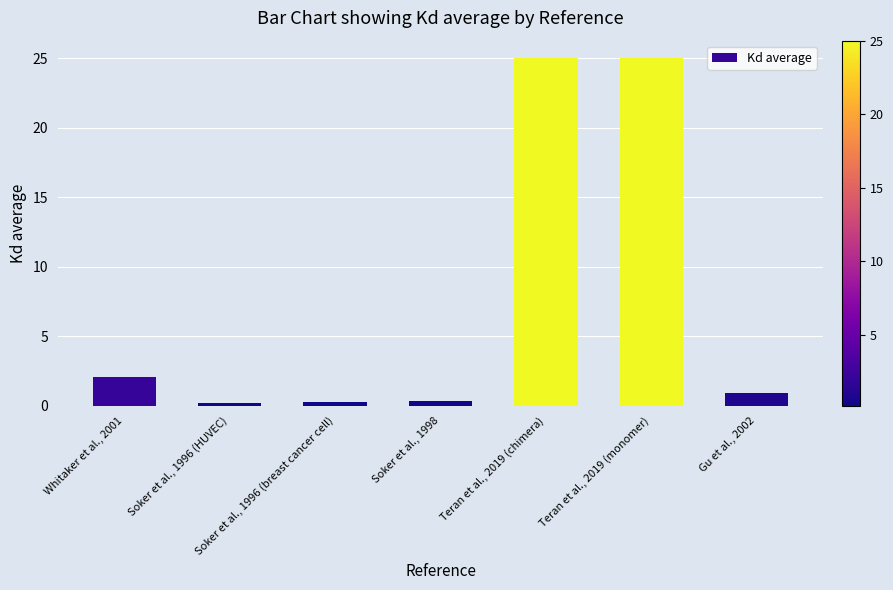

What is the label of the 2nd bar from the right?

Teran et al., 2019 (monomer)